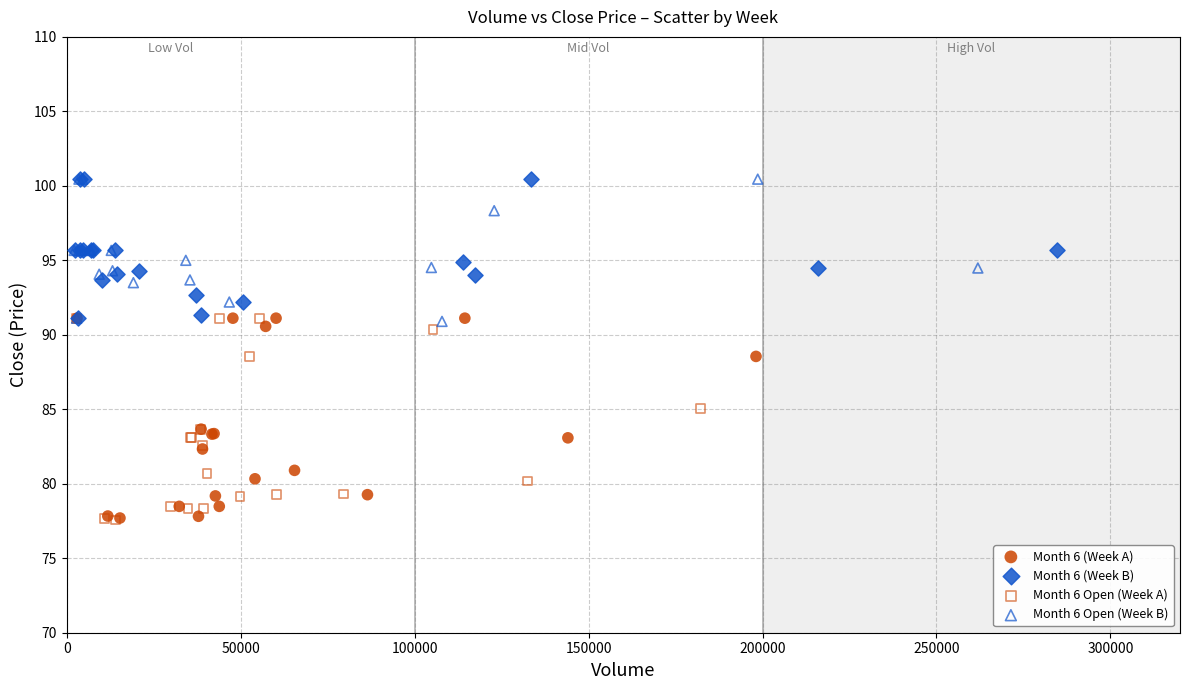

What are all the series names shown in the legend?

Month 6 (Week A), Month 6 (Week B), Month 6 Open (Week A), Month 6 Open (Week B)